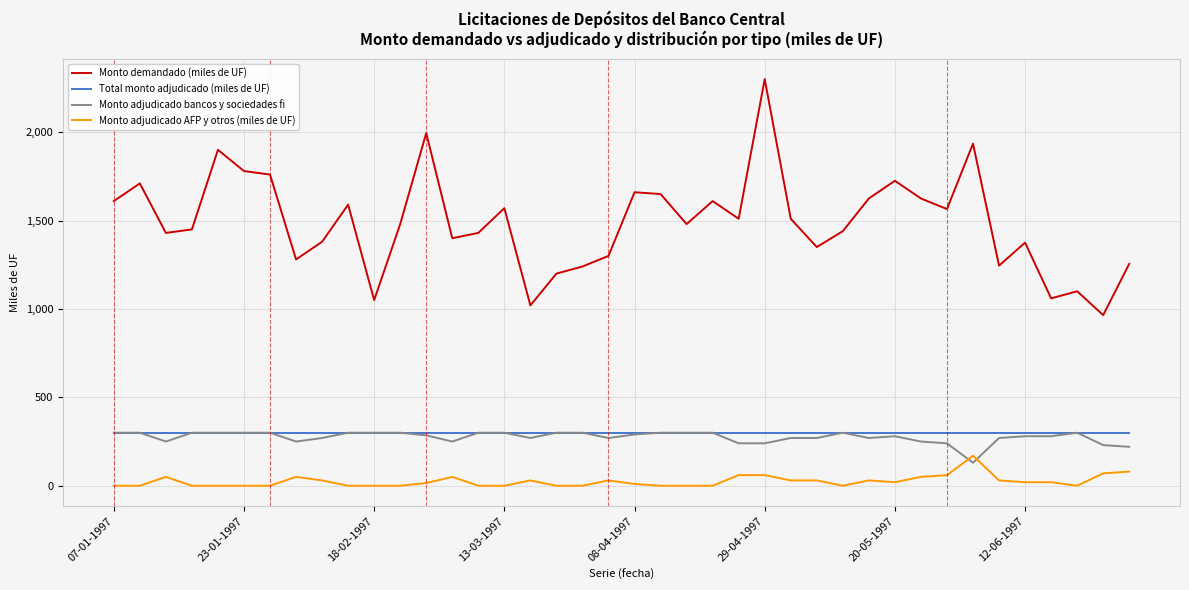

Which series has the largest range (max minus min)?

Monto demandado (miles de UF)